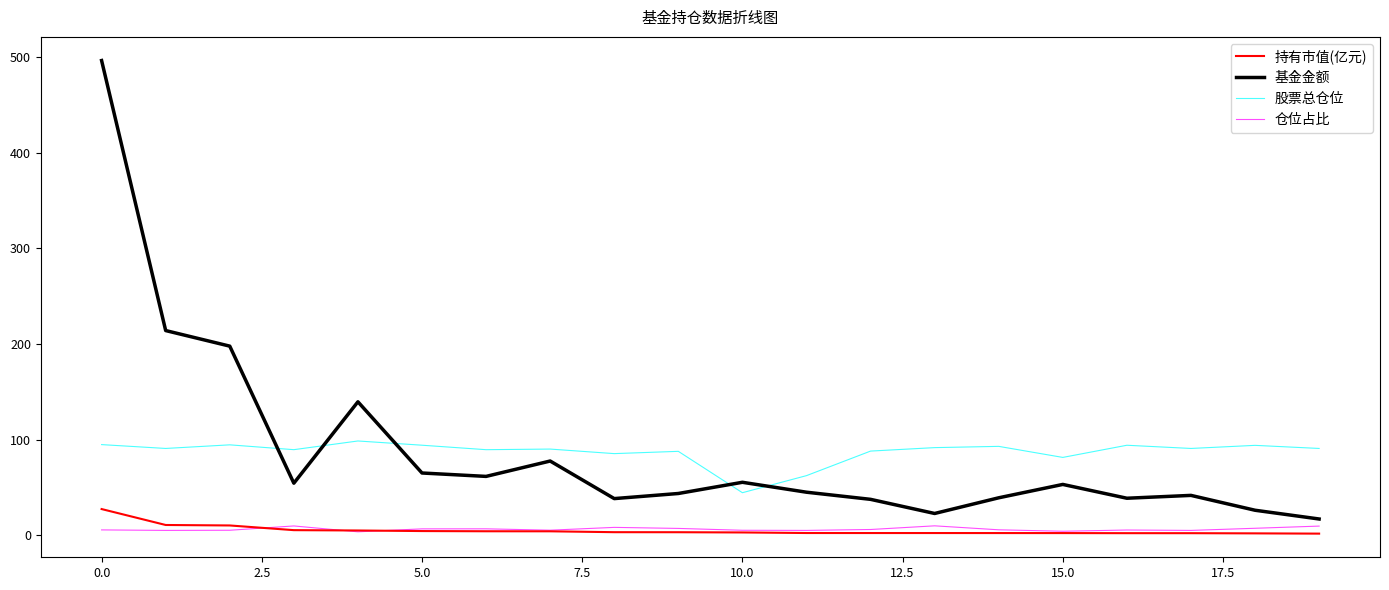

Which series has the largest range (max minus min)?

基金金额